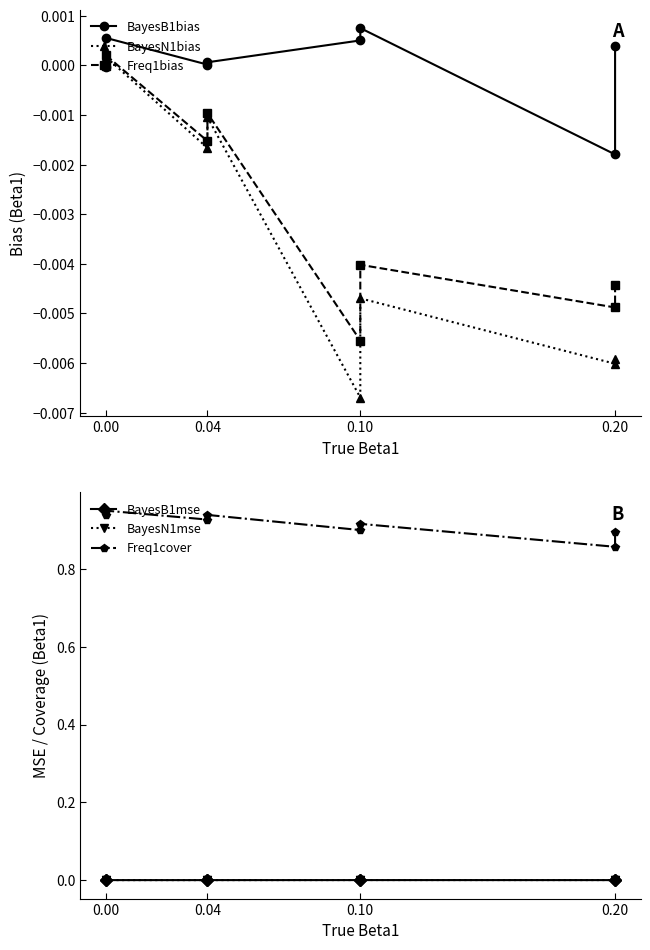

True or false: Freq1bias and BayesB1mse cross at least once.

True